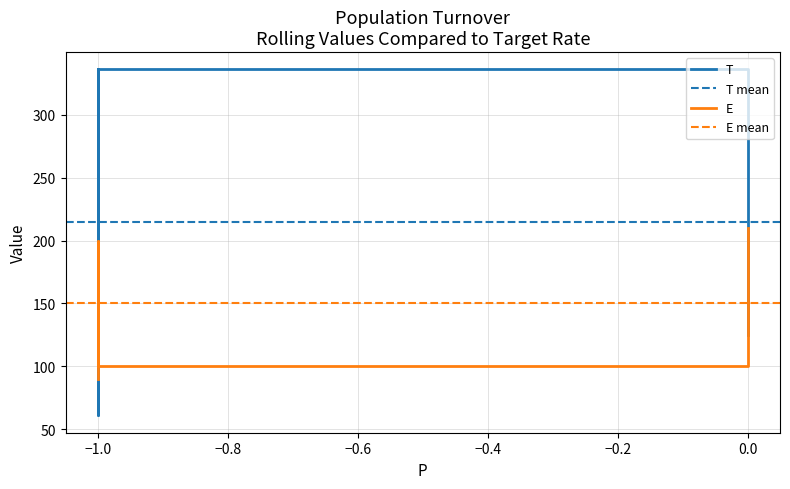

How many times do T and E cross each other?

3